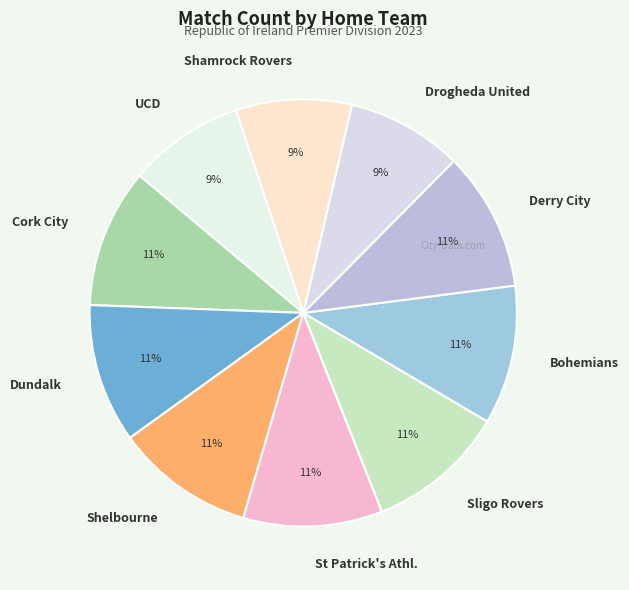

Is it true that Dundalk is 22% of the pie?

False